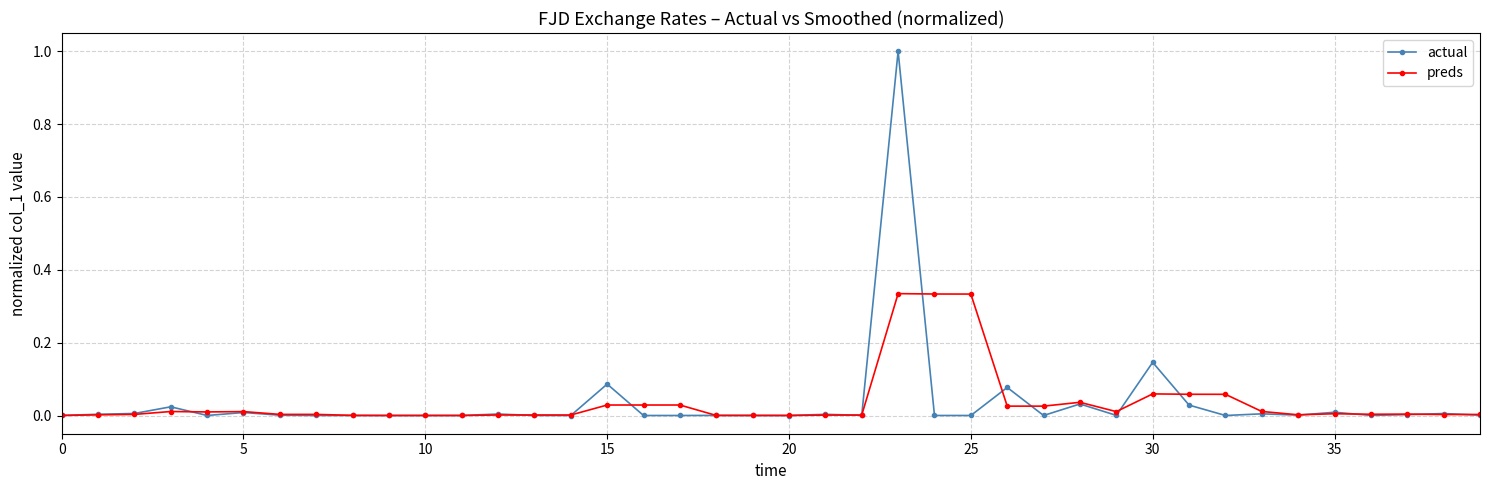

List the series in order of their peak value, highest first.

actual, preds